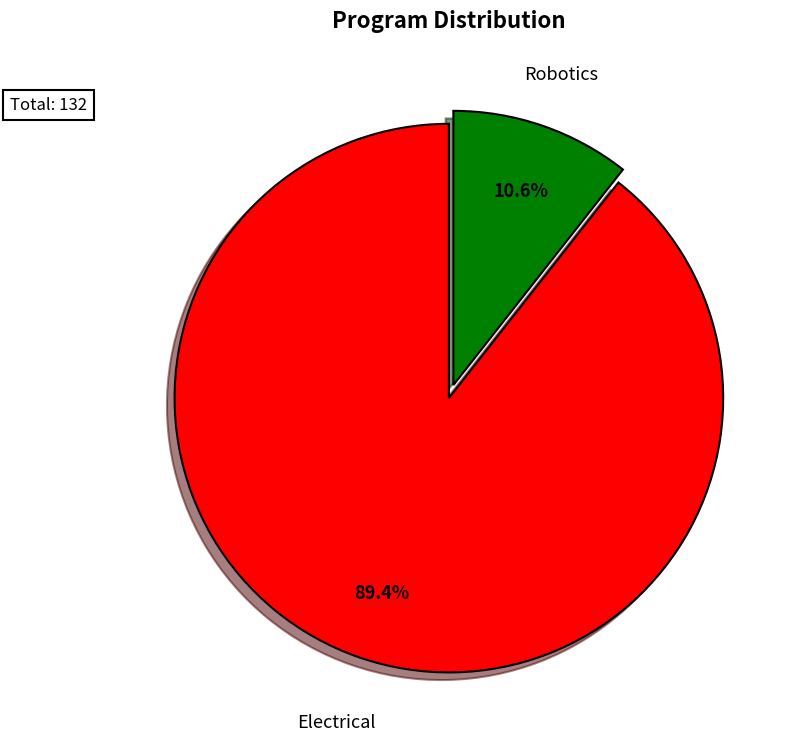

To the nearest percent, what is the difference between the largest and smallest slice percentages?

79%